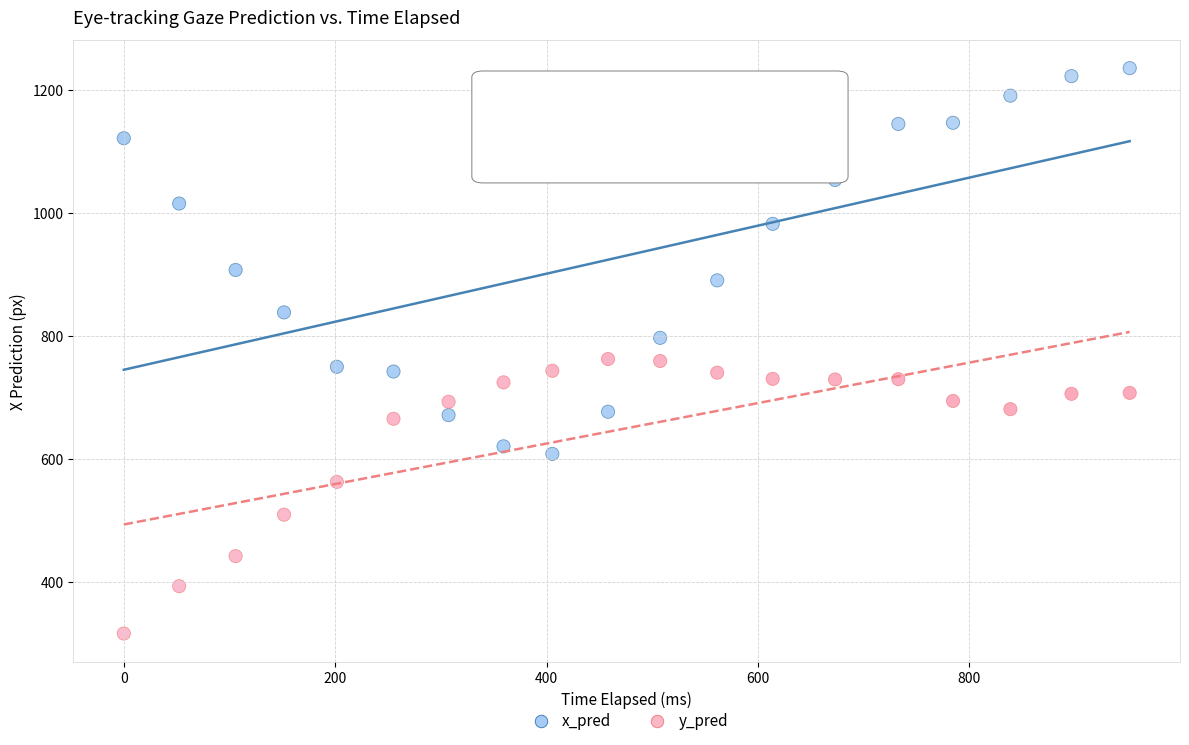

Which series has the widest spread of Y values?

x_pred